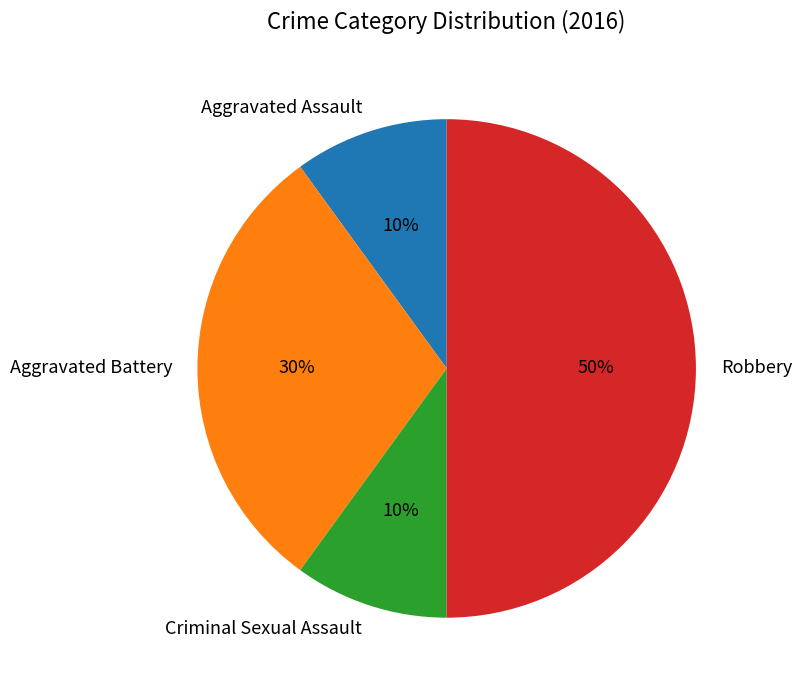

The Criminal Sexual Assault slice represents 22% of the pie. True or false?

False